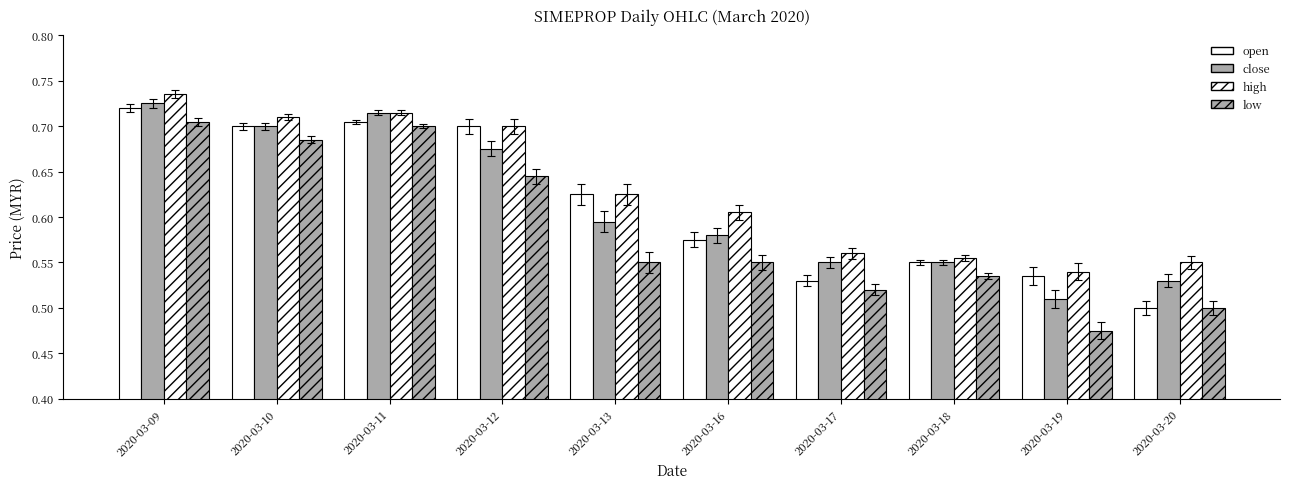

Which has a higher value, 2020-03-17 or 2020-03-19?

2020-03-19